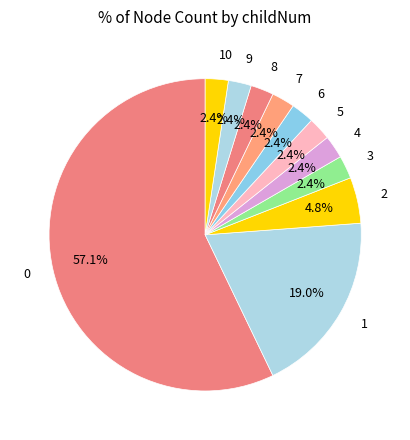

Is there any slice that represents more than half of the pie?

Yes